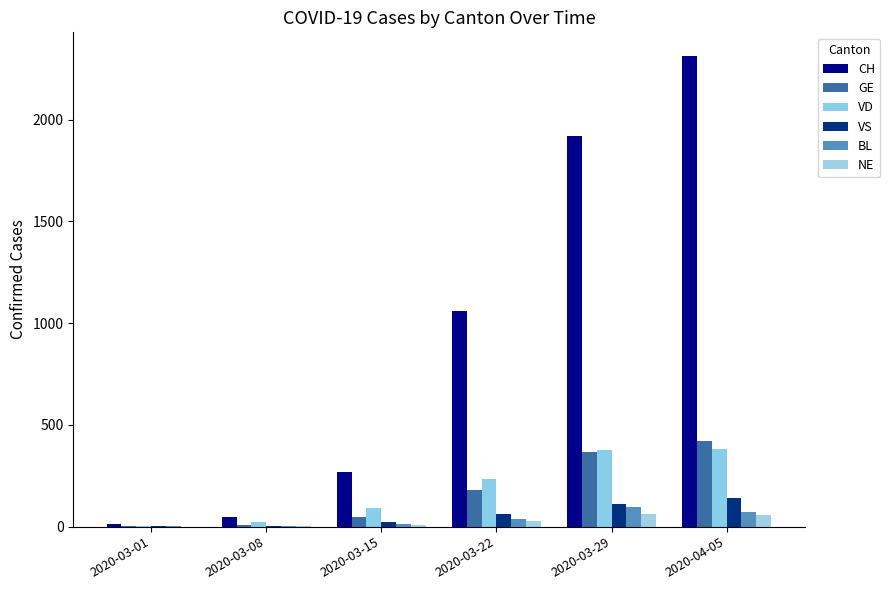

Which series has the largest total across all categories?

CH